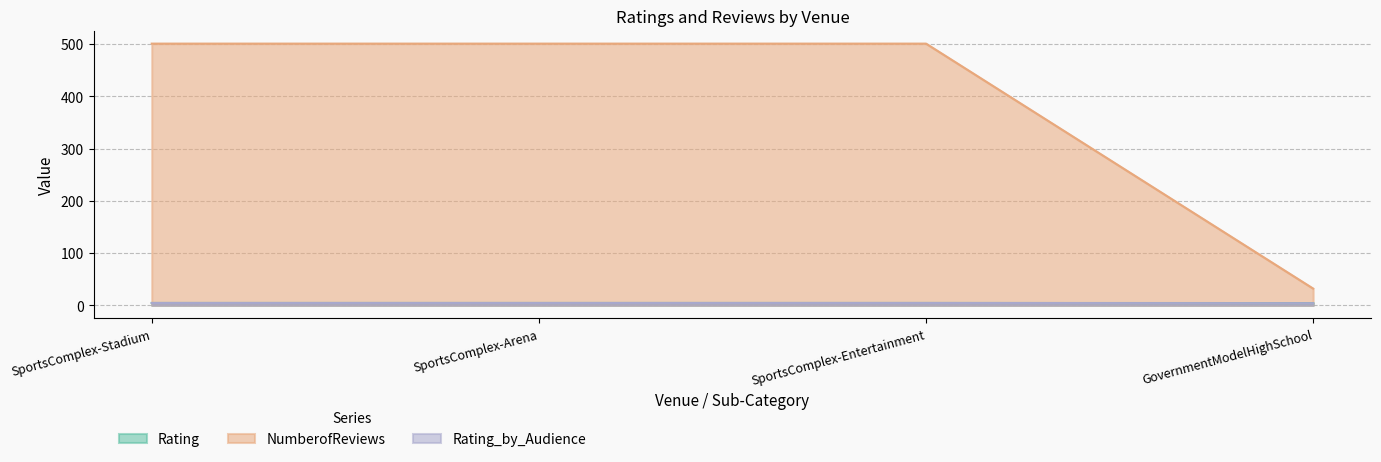

What is the label of the 4th point from the right?

SportsComplex-Stadium